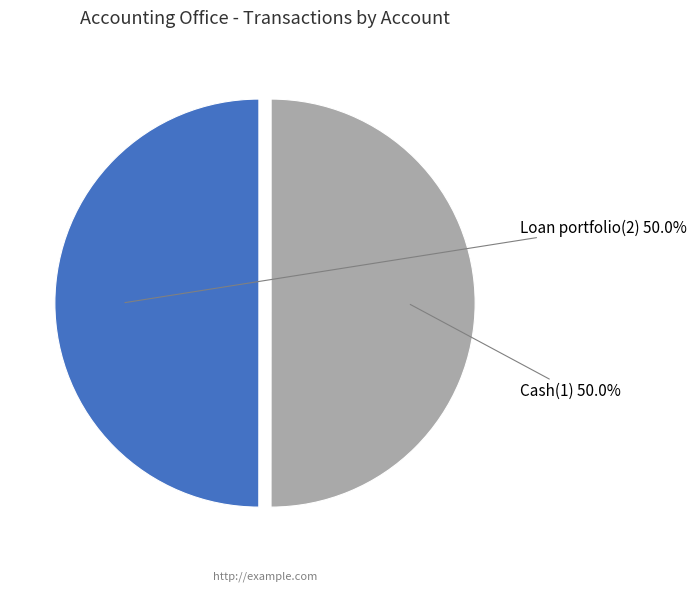

What percentage is NOT represented by Cash(1)?

50.0%